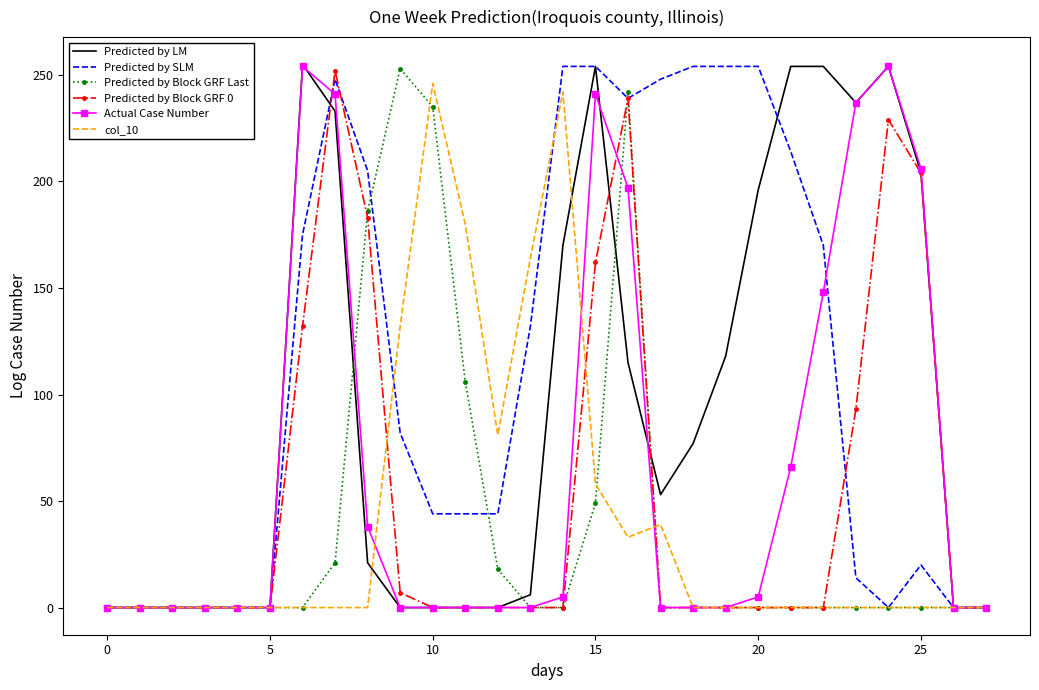

Which series has the largest range (max minus min)?

Predicted by LM